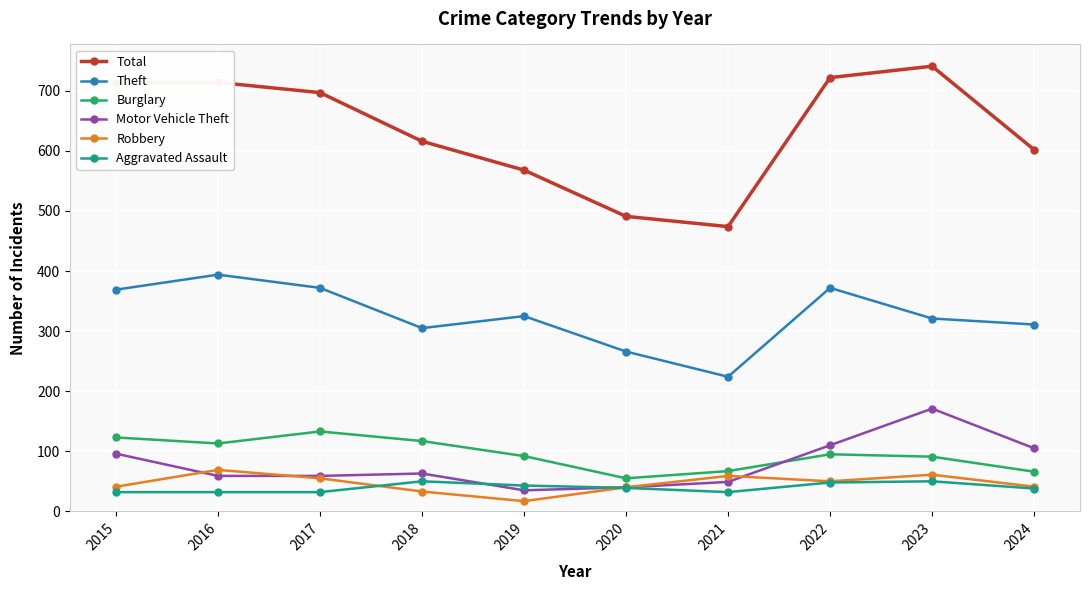

List the series in order of their peak value, highest first.

Total, Theft, Motor Vehicle Theft, Burglary, Robbery, Aggravated Assault